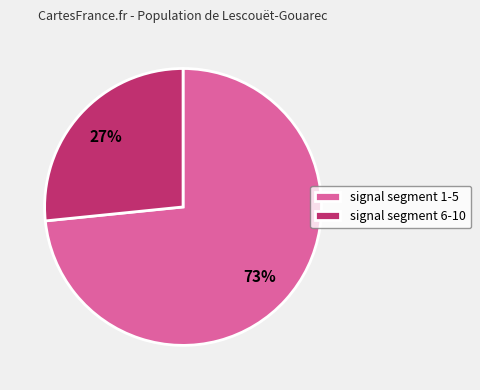

To the nearest percent, what portion does signal segment 6-10 represent?

27%